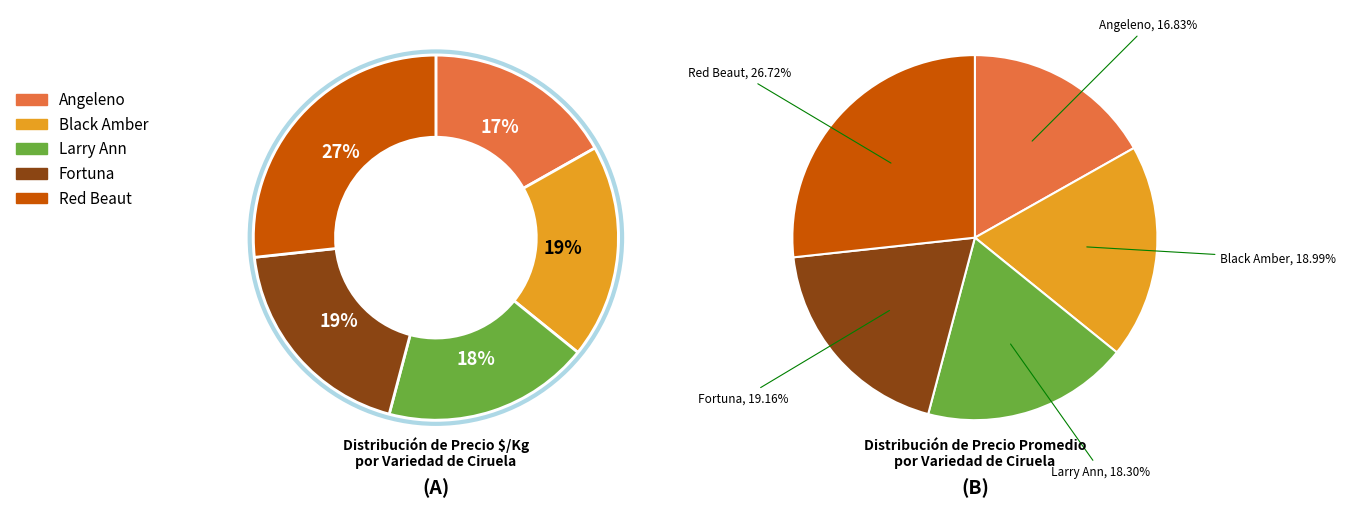

Does any single category account for the majority?

No